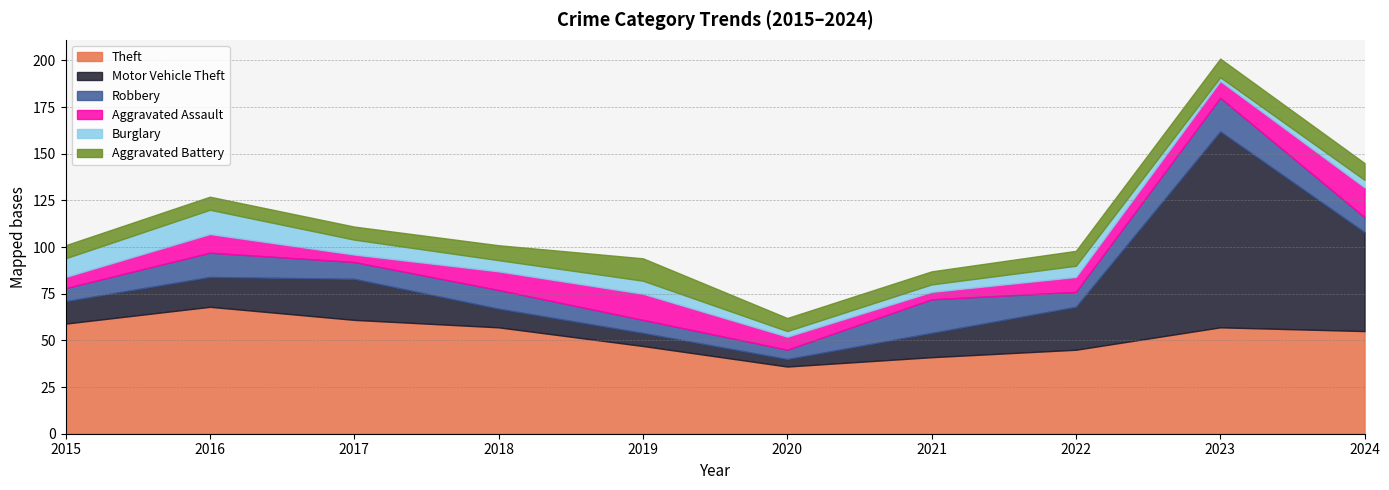

What is the total value across all series at 2024?

145